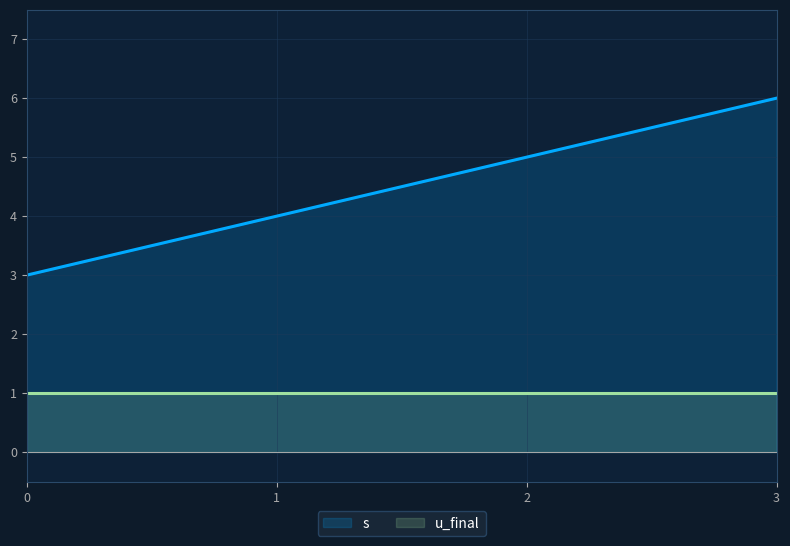

True or false: u_final has more than 0 points higher than both neighbors.

False